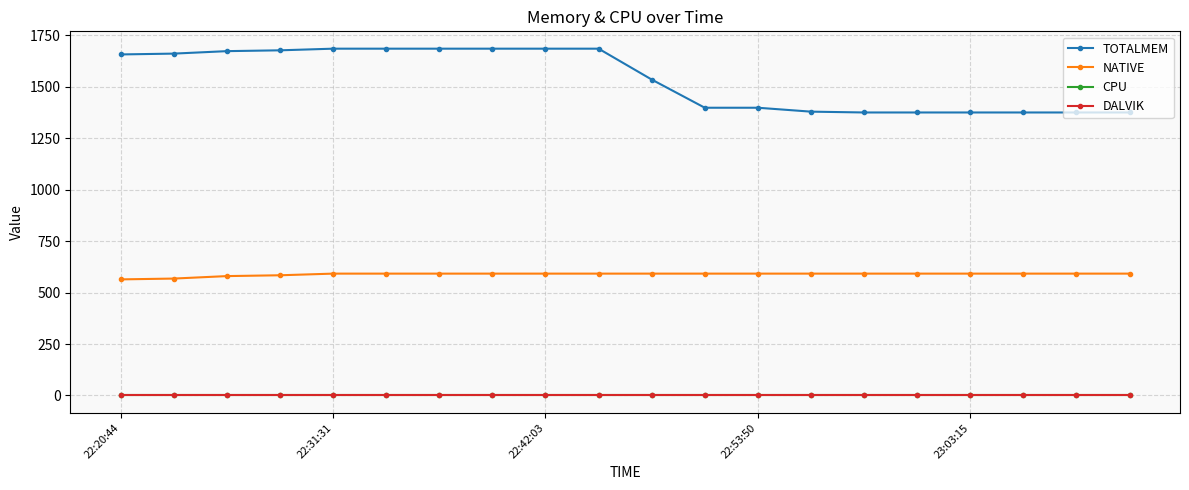

Is this an area chart (filled region under the line)?

No